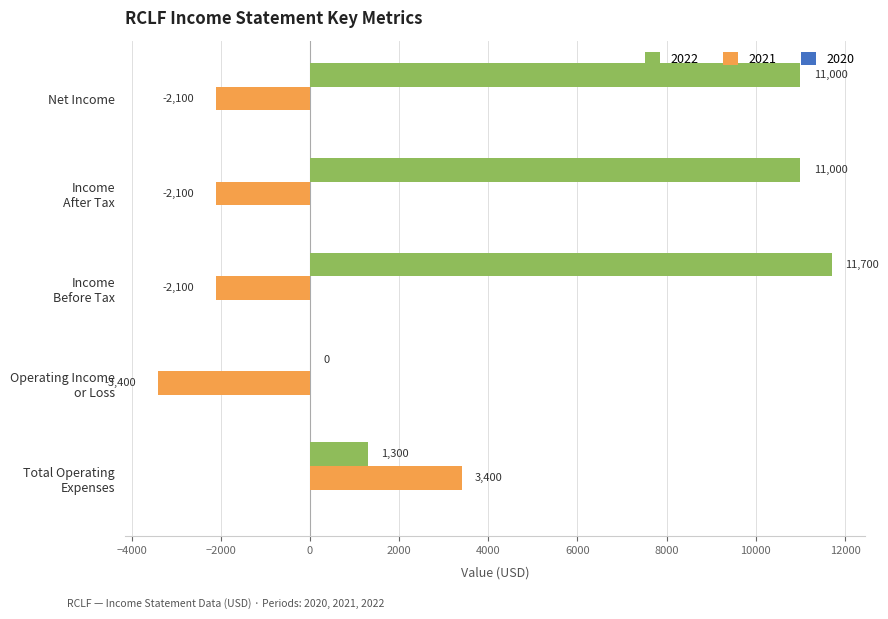

What is the maximum value for 2021?

3400